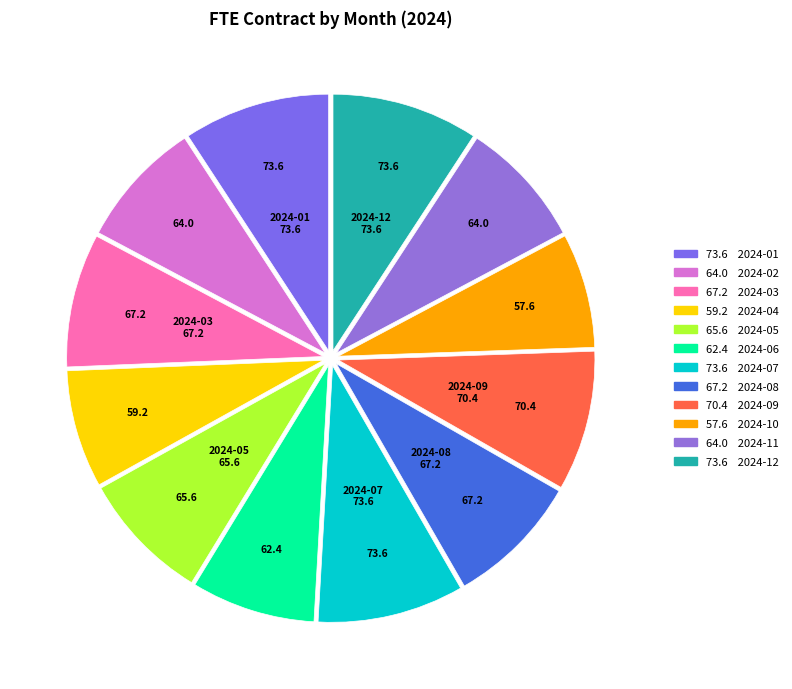

How many segments does this pie chart have?

12